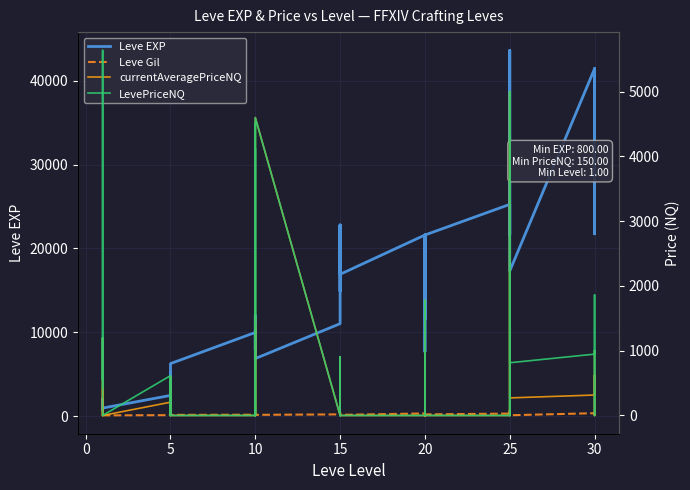

In currentAveragePriceNQ, how many points are higher than both neighbors (excluding endpoints)?

12